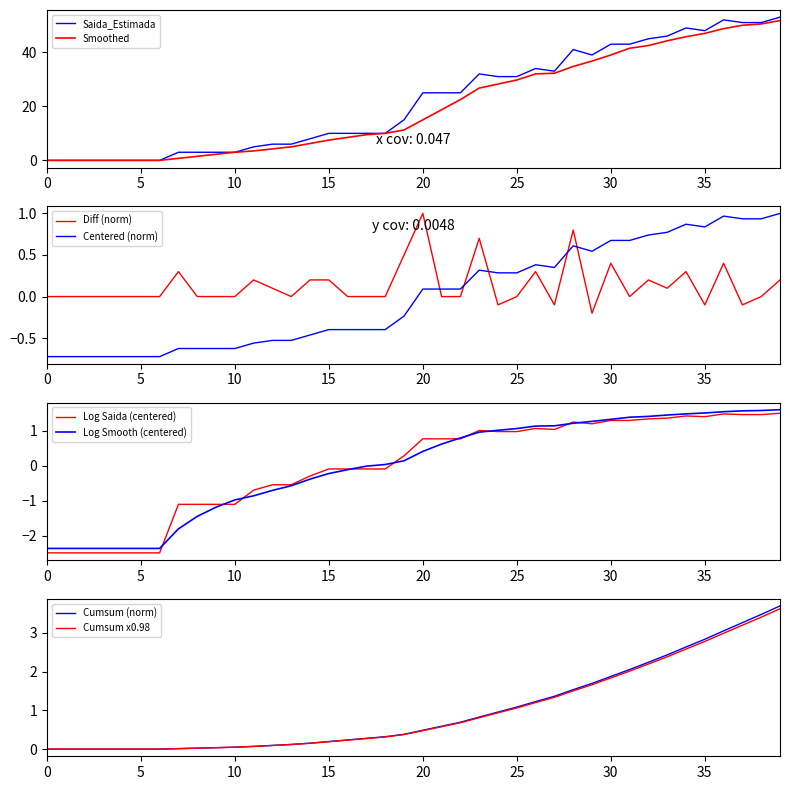

The Centered (norm) series shows 0.1 at 20. True or false?

True